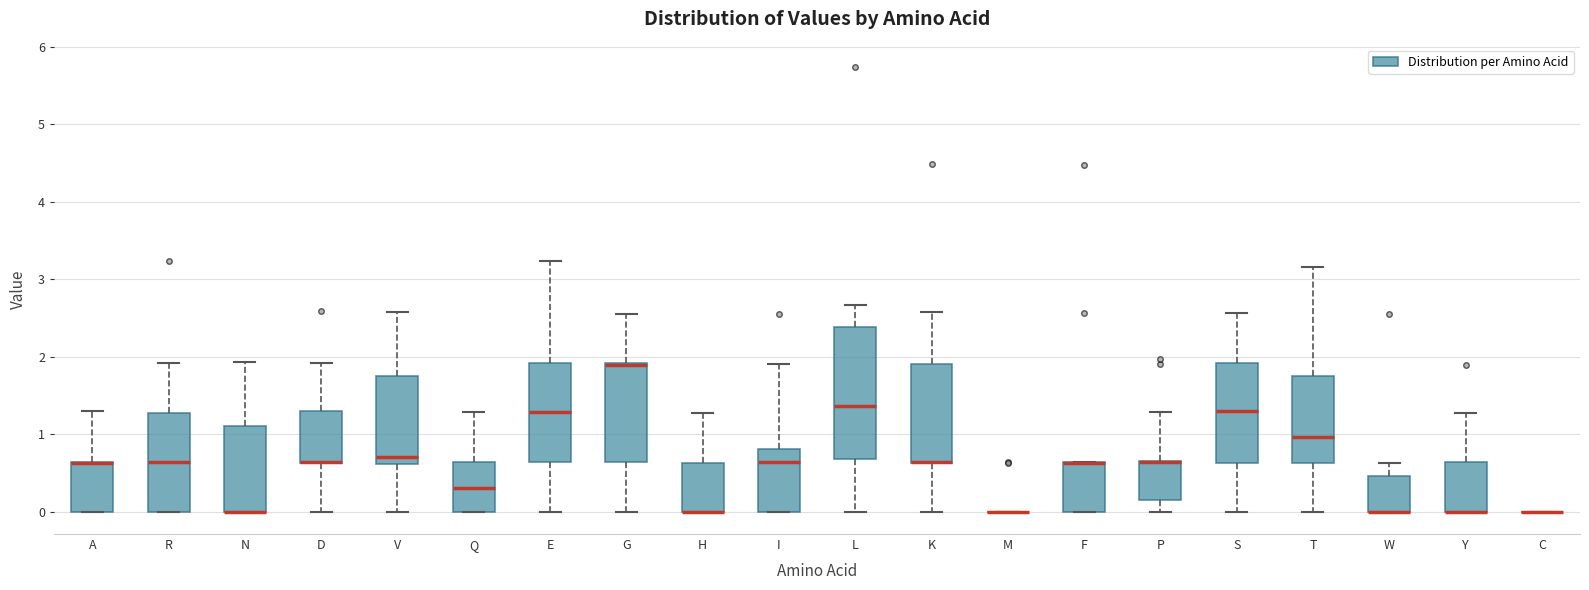

Reading left to right, read every box against the y-axis: the position of its median line, the range the box covers, and the ends of its whiskers. The values are not printed on the chart, so give them approximately, as read against the axis.

A: median 0.6 (drawn on the box's upper edge), box 0.0 to 0.6, whiskers 0.0 to 1.3
R: median 0.6, box 0.0 to 1.3, whiskers 0.0 to 1.9
N: median 0.0 (drawn on the box's lower edge), box 0.0 to 1.1, whiskers 0.0 to 1.9
D: median 0.6 (drawn on the box's lower edge), box 0.6 to 1.3, whiskers 0.0 to 1.9
V: median 0.7, box 0.6 to 1.8, whiskers 0.0 to 2.6
Q: median 0.3, box 0.0 to 0.6, whiskers 0.0 to 1.3
E: median 1.3, box 0.6 to 1.9, whiskers 0.0 to 3.2
G: median 1.9 (drawn on the box's upper edge), box 0.6 to 1.9, whiskers 0.0 to 2.6
H: median 0.0 (drawn on the box's lower edge), box 0.0 to 0.6, whiskers 0.0 to 1.3
I: median 0.6, box 0.0 to 0.8, whiskers 0.0 to 1.9
L: median 1.4, box 0.7 to 2.4, whiskers 0.0 to 2.7
K: median 0.6 (drawn on the box's lower edge), box 0.6 to 1.9, whiskers 0.0 to 2.6
M: box collapsed to a line at 0.0, whiskers 0.0 to 0.0
F: median 0.6 (drawn on the box's upper edge), box 0.0 to 0.6, whiskers 0.0 to 0.6
P: median 0.6 (drawn on the box's upper edge), box 0.2 to 0.7, whiskers 0.0 to 1.3
S: median 1.3, box 0.6 to 1.9, whiskers 0.0 to 2.6
T: median 1.0, box 0.6 to 1.8, whiskers 0.0 to 3.2
W: median 0.0 (drawn on the box's lower edge), box 0.0 to 0.5, whiskers 0.0 to 0.6
Y: median 0.0 (drawn on the box's lower edge), box 0.0 to 0.6, whiskers 0.0 to 1.3
C: box collapsed to a line at 0.0, whiskers 0.0 to 0.0